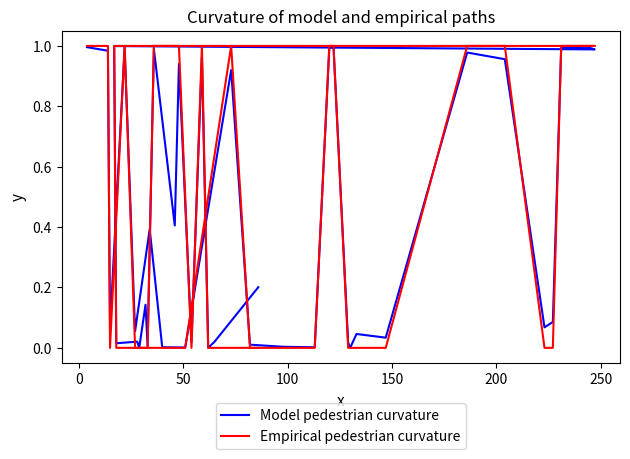

Rank the series by their maximum value, from highest to lowest.

Empirical pedestrian curvature, Model pedestrian curvature